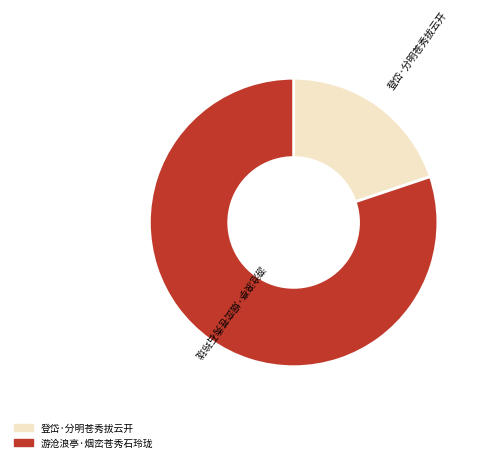

Does 游沧浪亭·烟峦苍秀石玲珑 account for over 50% of the chart?

Yes